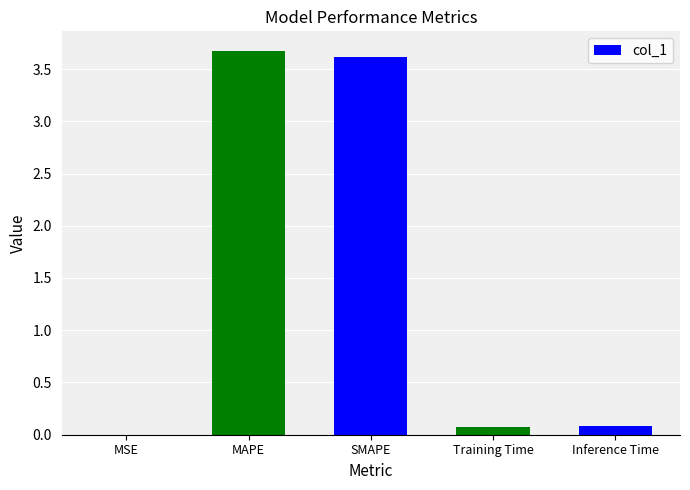

What is the sum of all values?

7.4